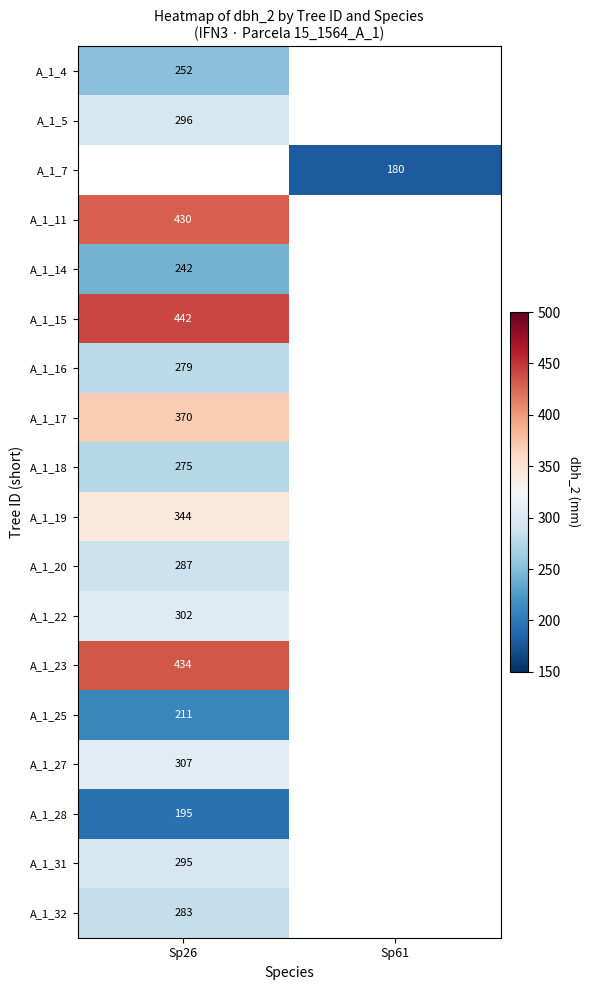

How many distinct data groups are displayed?

18